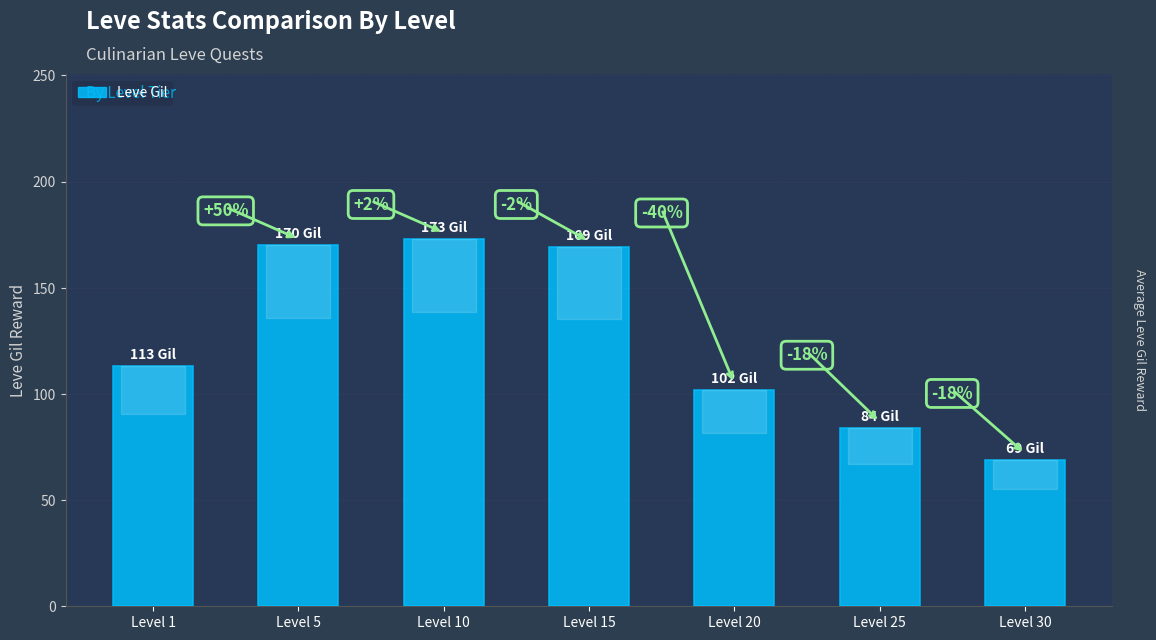

Are the bars grouped side by side (vs. stacked)?

No